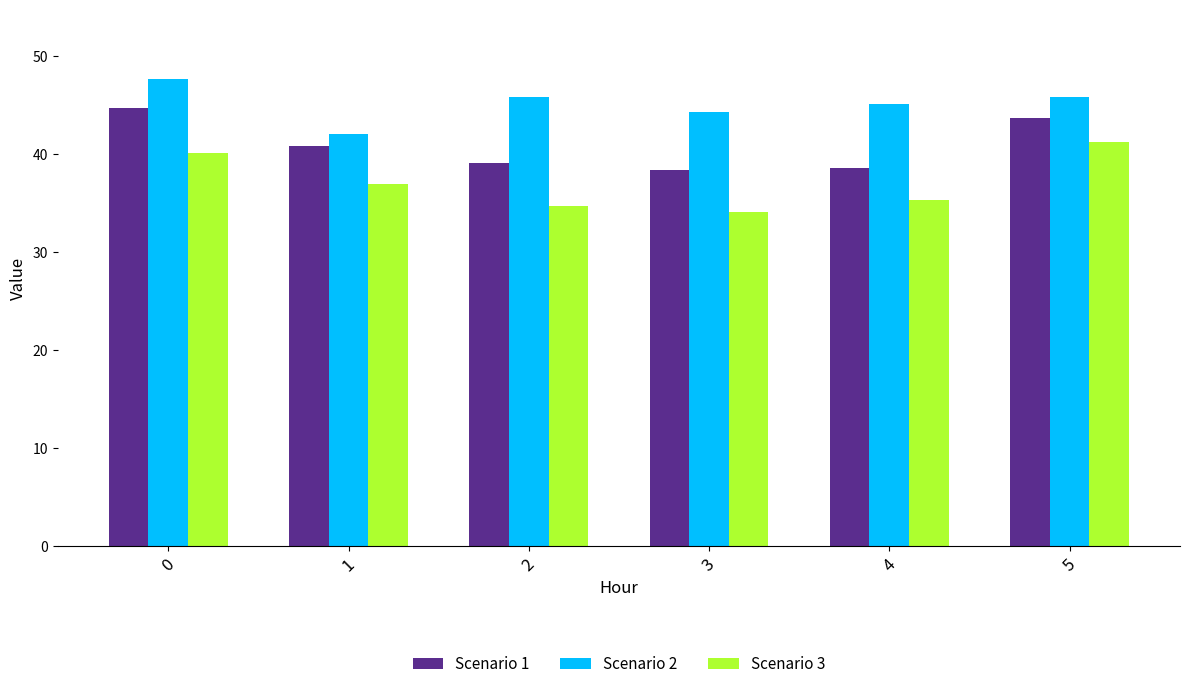

Are the bars grouped side by side (vs. stacked)?

Yes